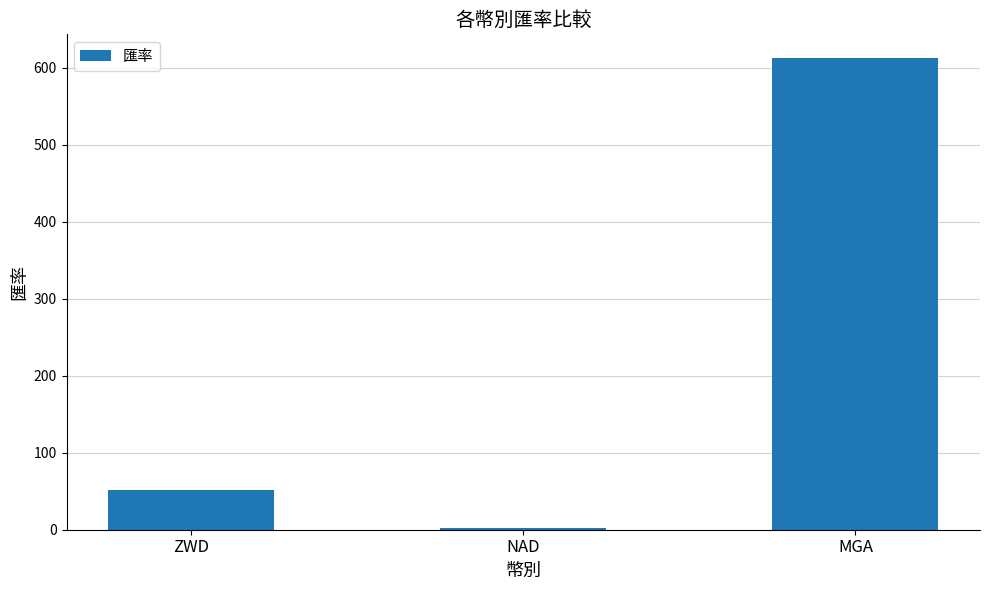

What is the difference between the maximum and minimum values?

610.3